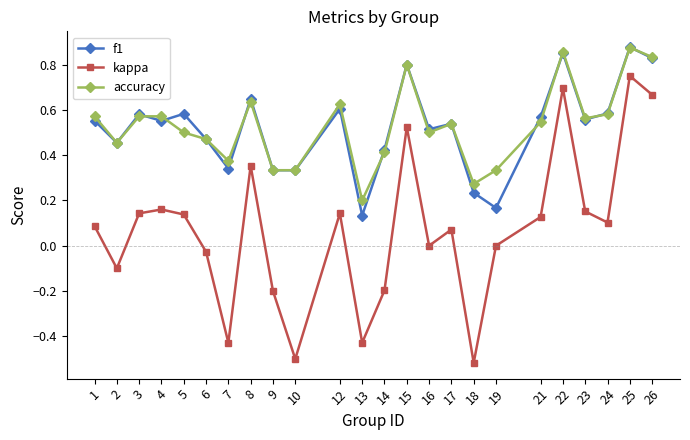

True or false: kappa and f1 intersect in this chart.

False